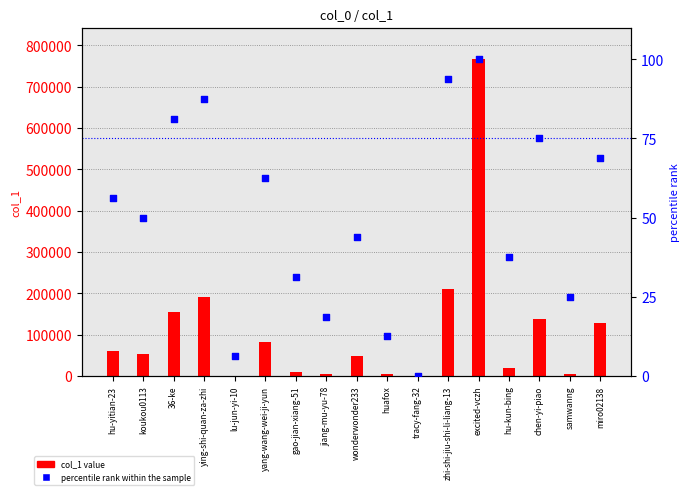

What are all the series names shown in the legend?

col_1 value, percentile rank within the sample